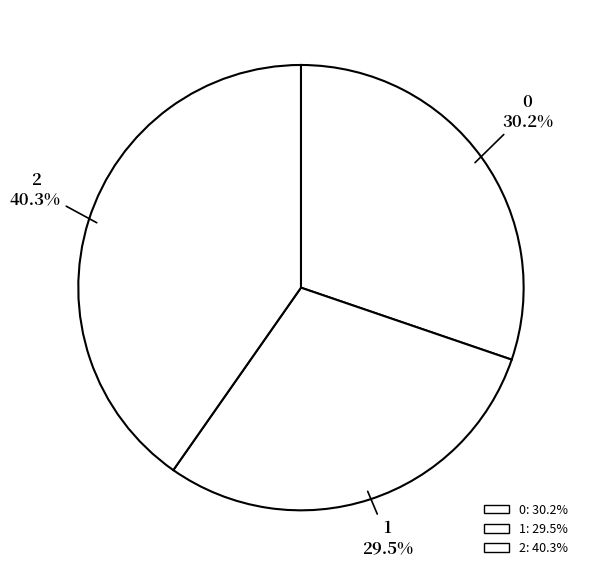

Rank the categories by value from highest to lowest.

2, 0, 1